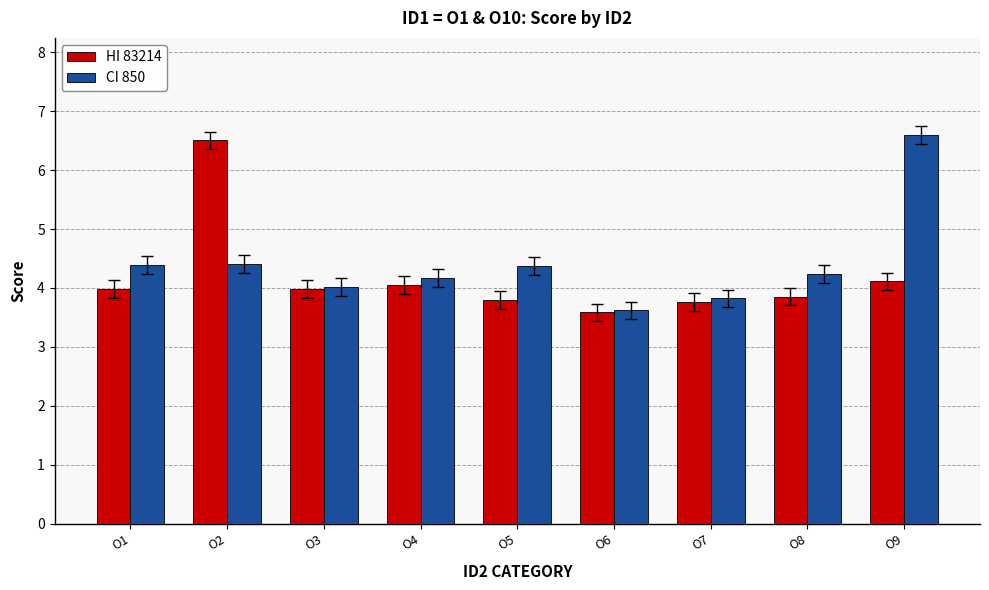

What is the smallest value displayed?

3.6